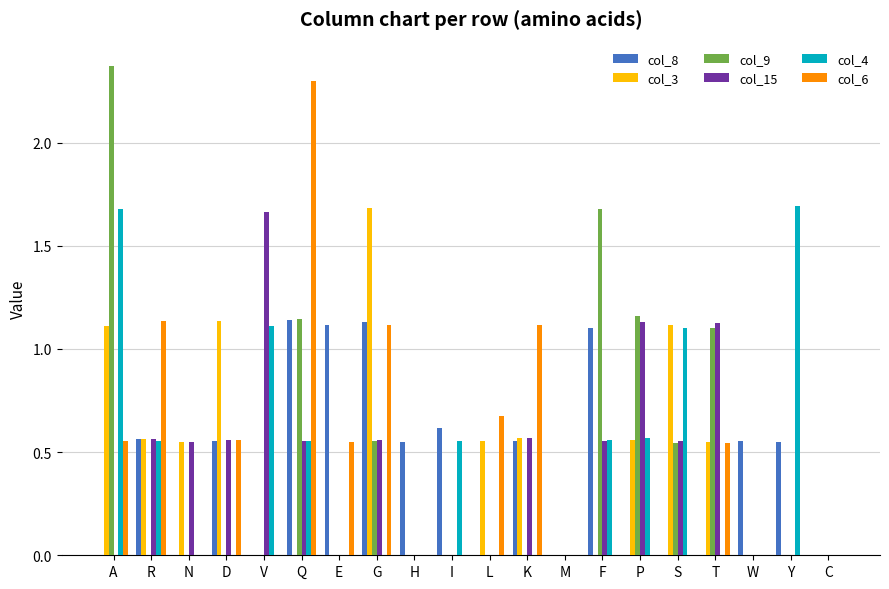

Are the bars grouped side by side (vs. stacked)?

Yes